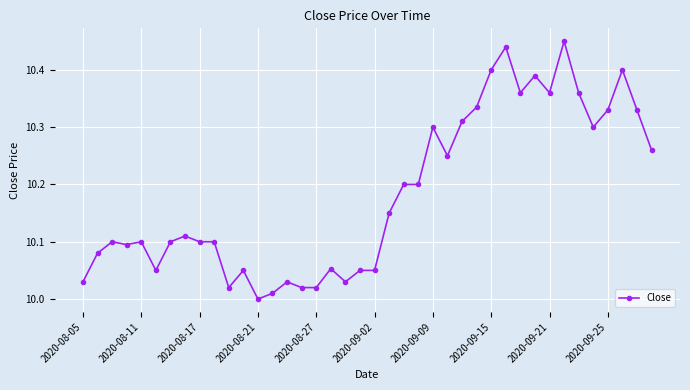

What is the difference between the second highest and minimum values?

0.4